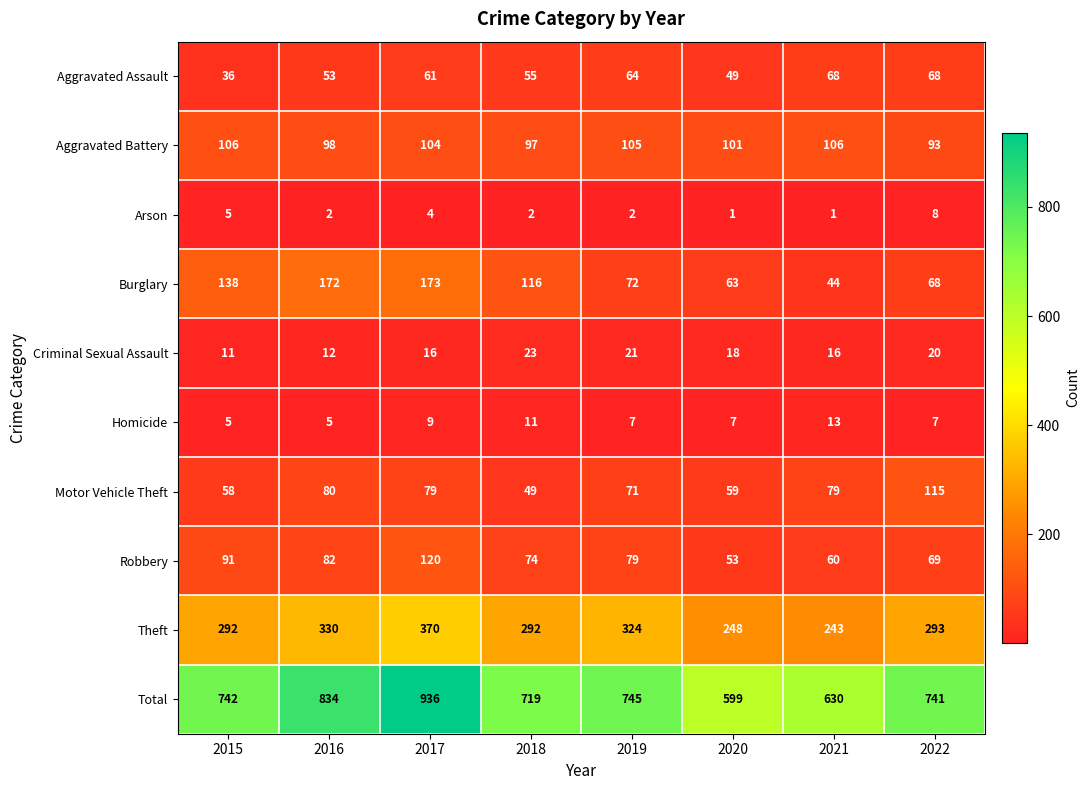

Which series has the widest spread of values?

Total